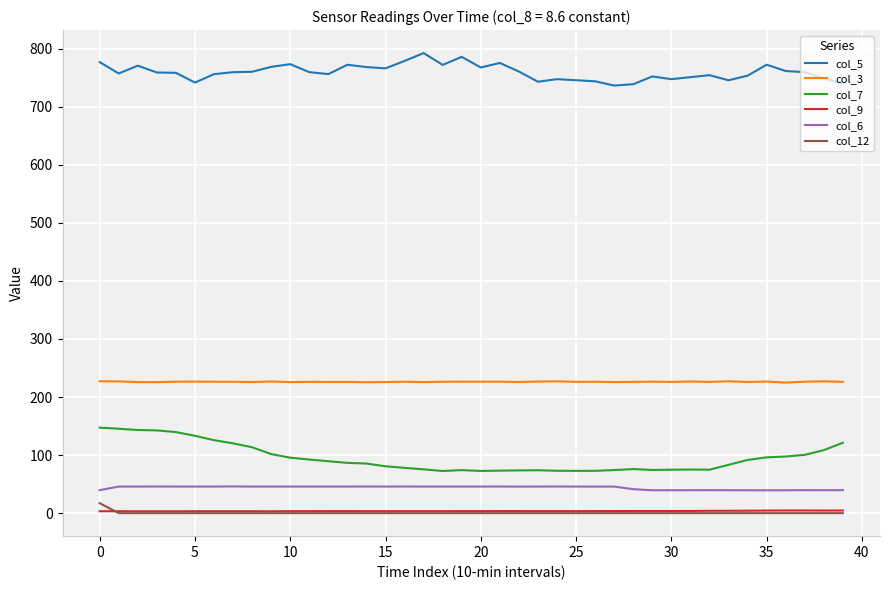

How many categories are shown in the chart?

40